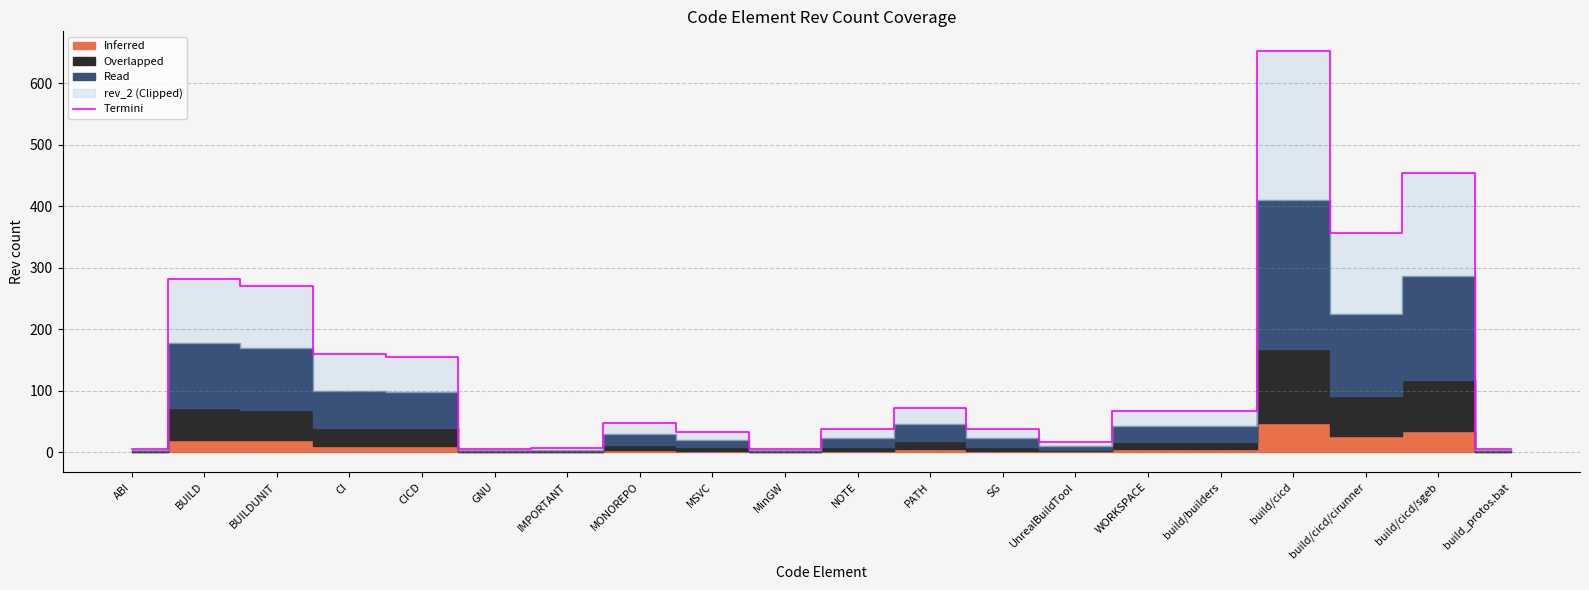

What is the sum of the values at MSVC and build_protos.bat?

37